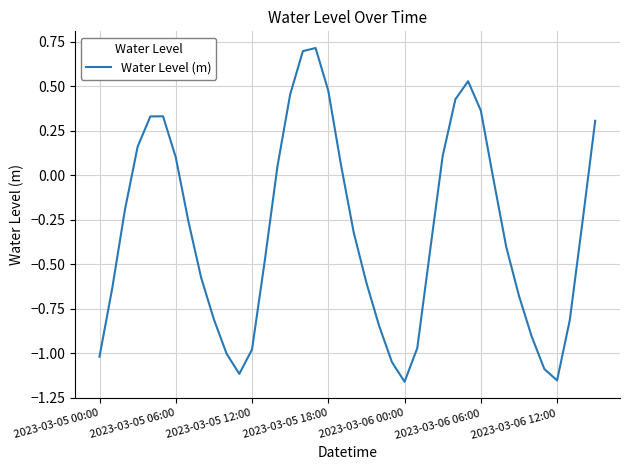

What is the greatest value displayed?

0.7